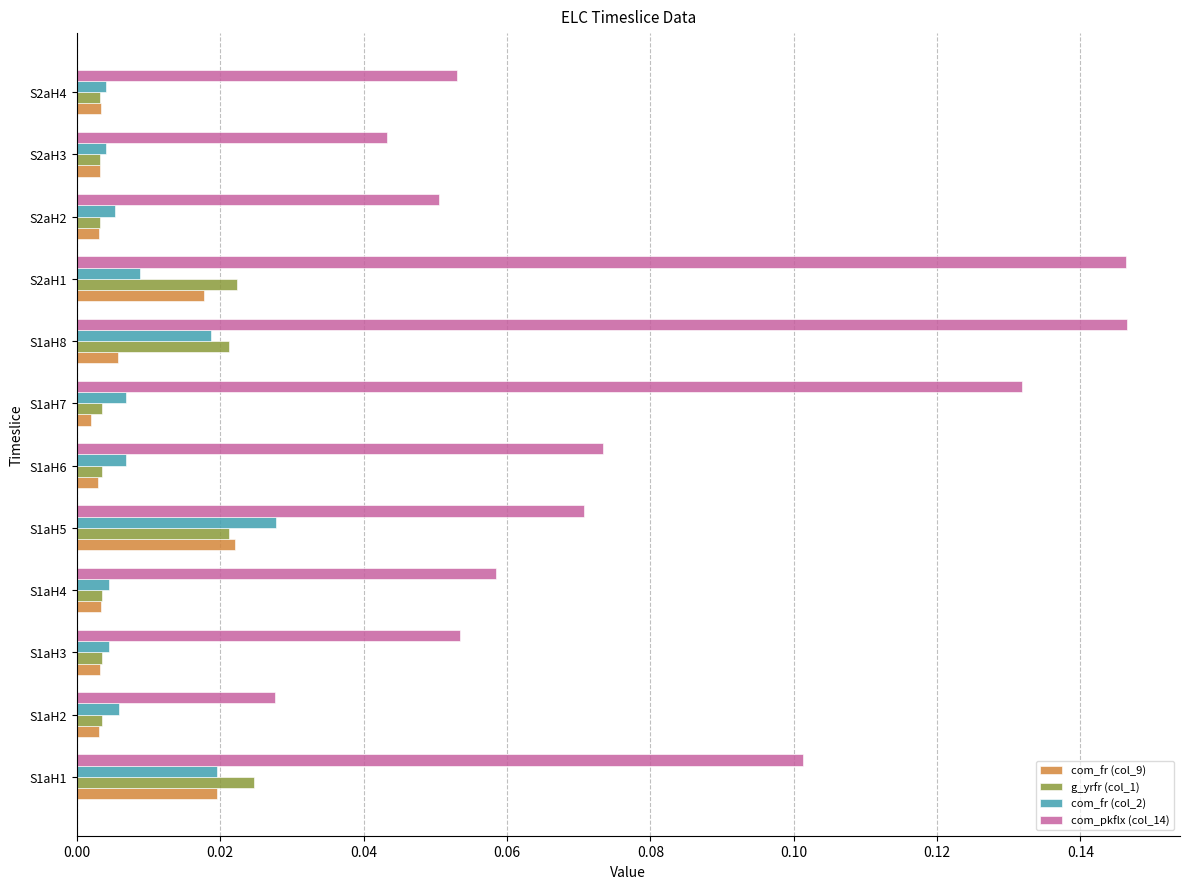

Is it true that com_pkflx (col_14) equals 0.0 at S2aH4?

False